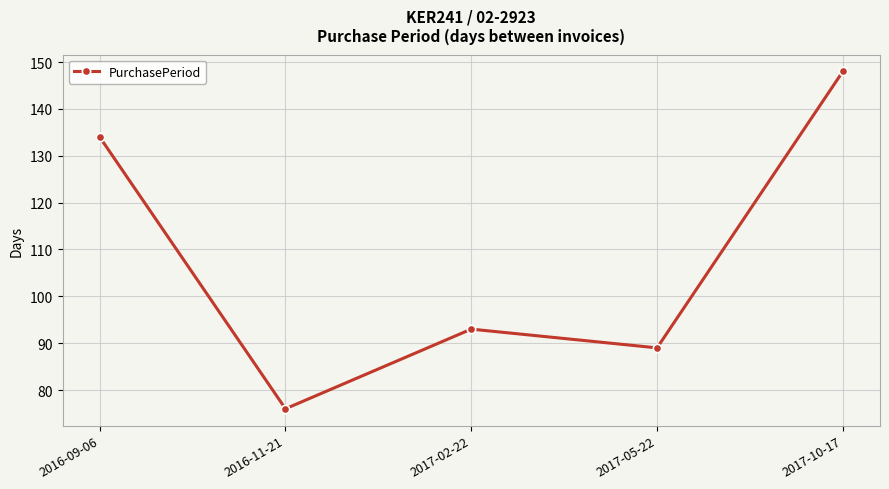

Count the number of categories in the chart.

5